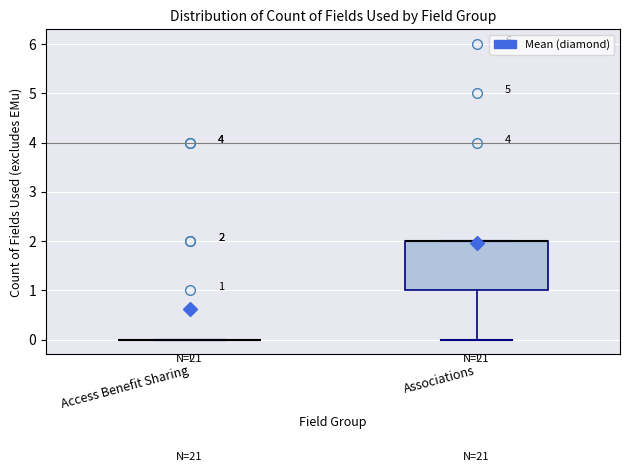

Comparing the boxes themselves (not the whiskers), which one is the tallest?

Associations